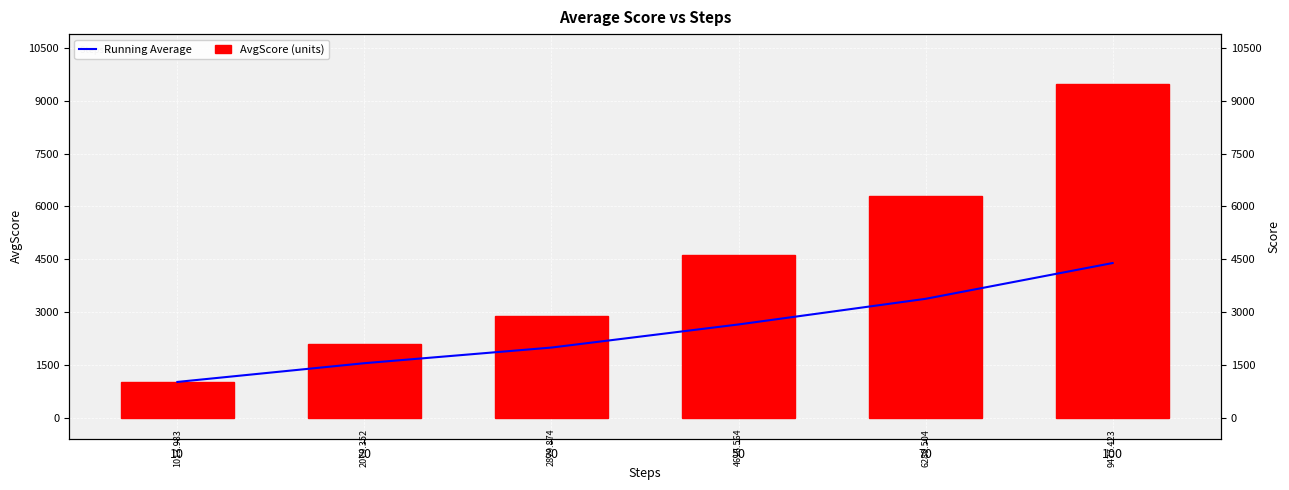

The Running Average series shows 3984.5 at 50. True or false?

False